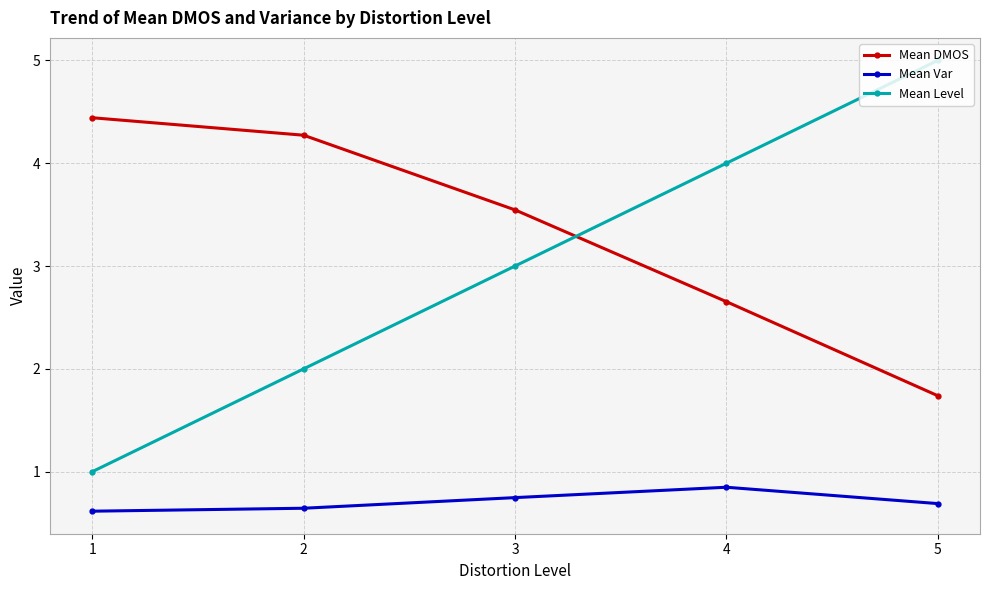

Which series ends up on top after the final intersection of Mean DMOS and Mean Level?

Mean Level